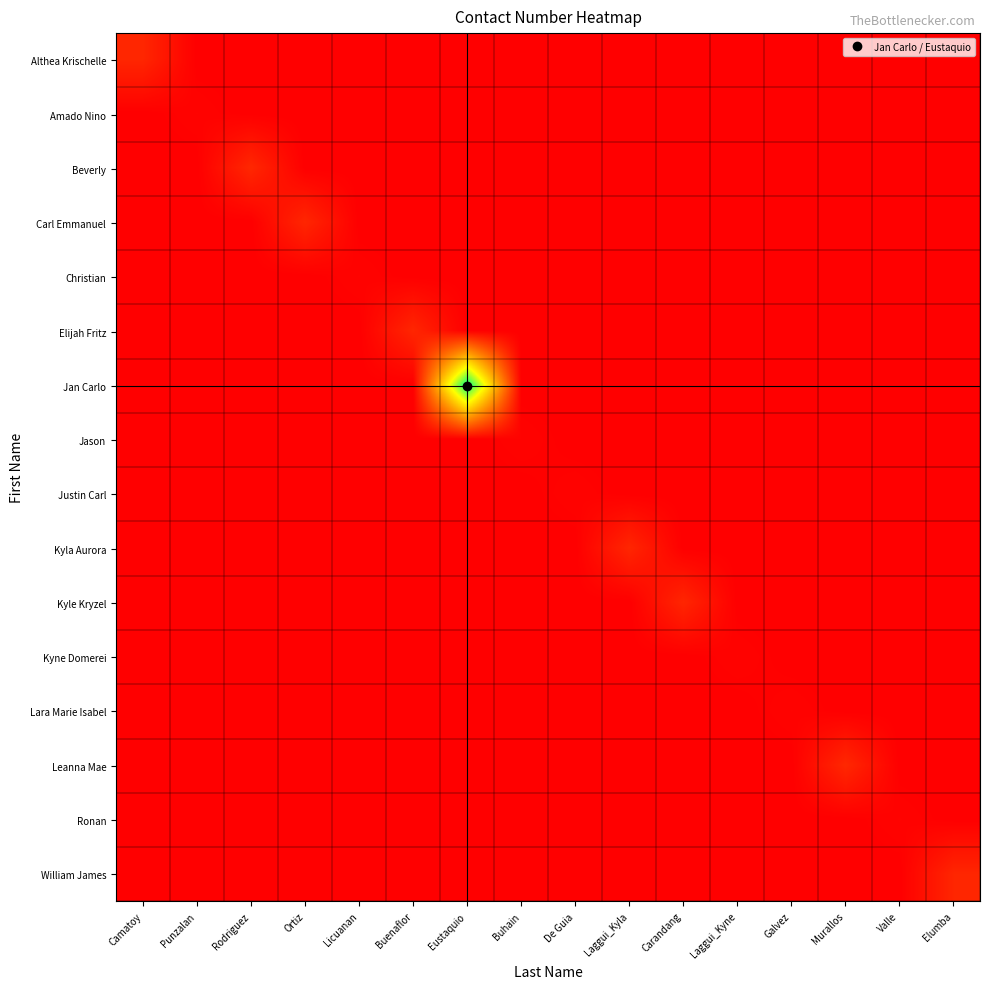

Between Licuanan and Laggui_Kyla, which is larger?

Licuanan